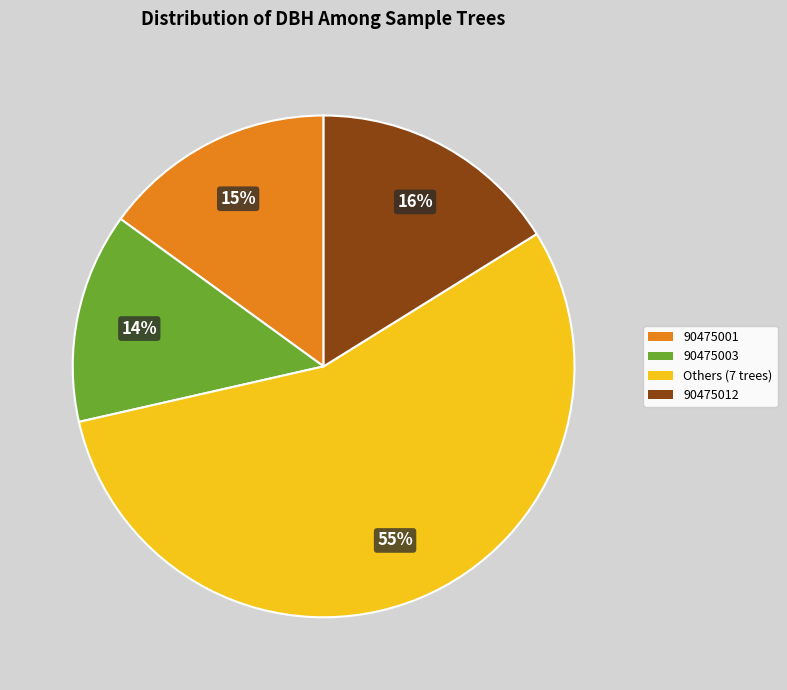

Is there a majority slice in this chart?

Yes